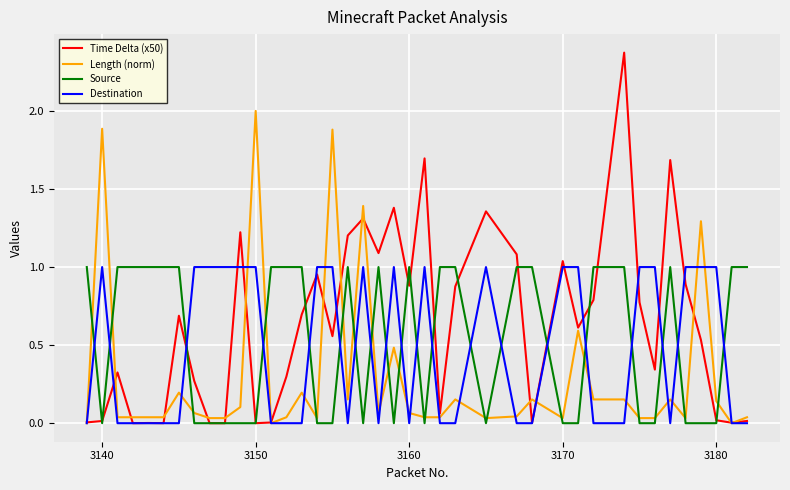

Which series has the widest spread of values?

Time Delta (x50)